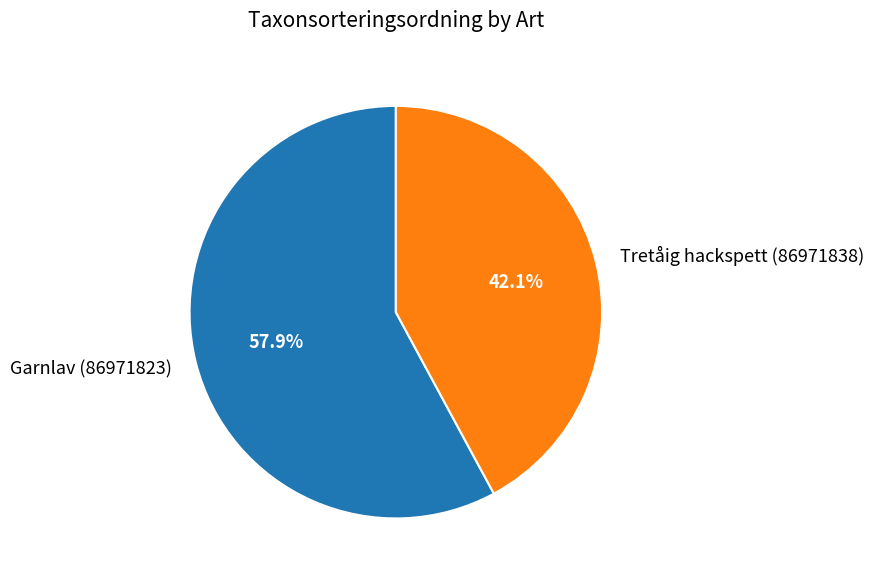

To the nearest percent, what percentage of the pie is Garnlav (86971823)?

58%